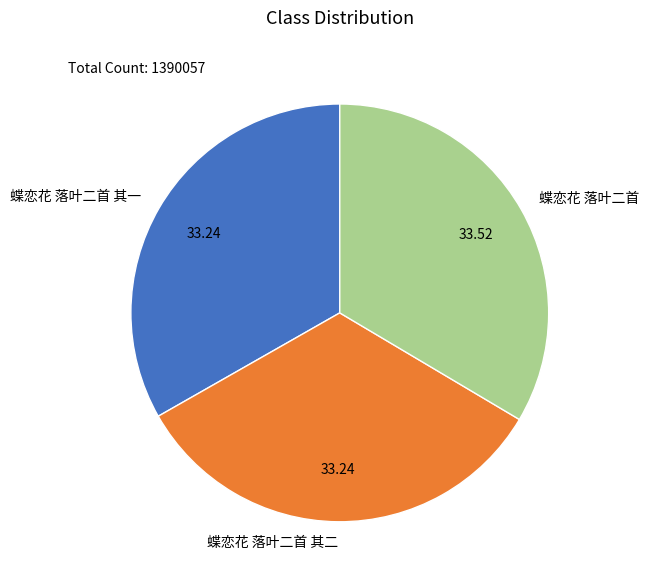

Combined, do 蝶恋花 落叶二首 其一 and 蝶恋花 落叶二首 account for over 50%?

Yes